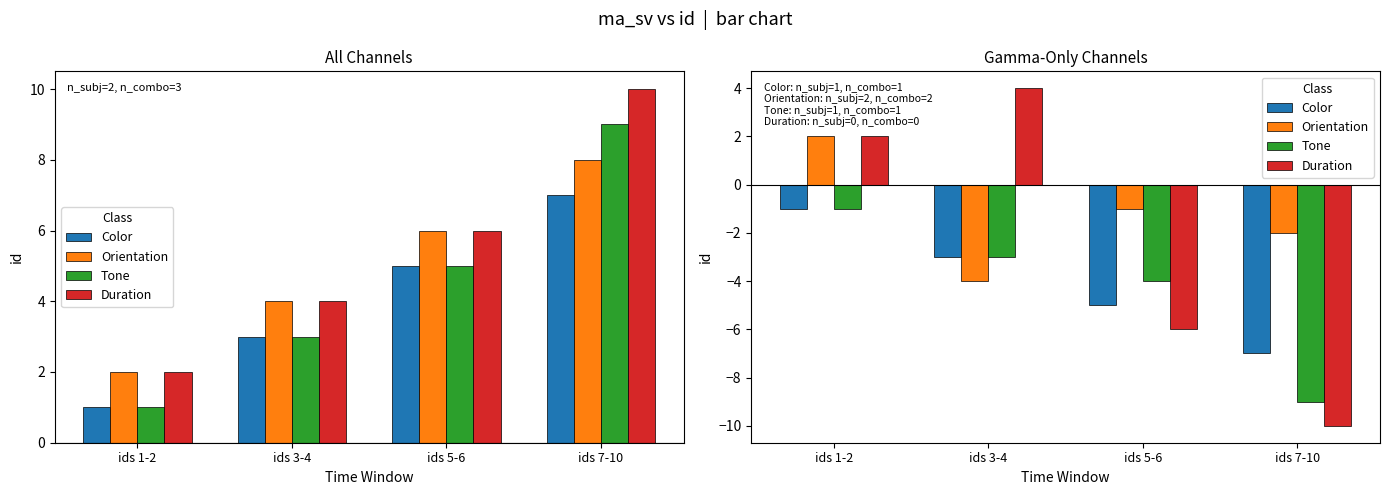

The value of Duration at ids 5-6 is -1. True or false?

False